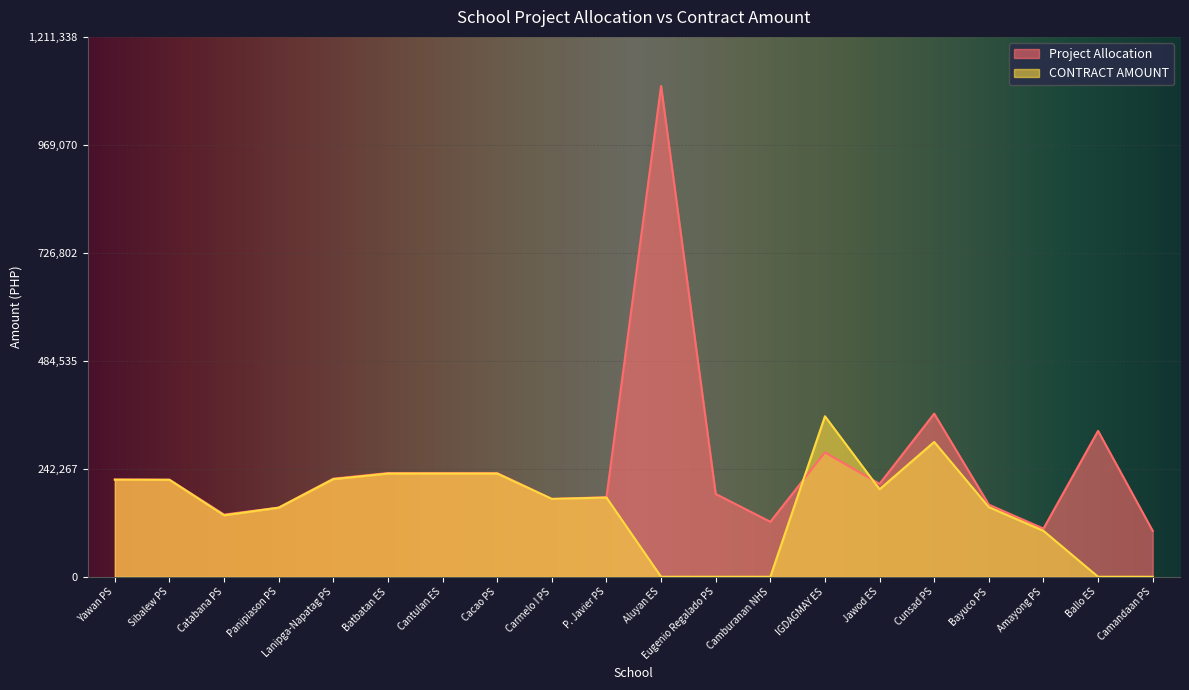

How many positive values does the CONTRACT AMOUNT series have?

15